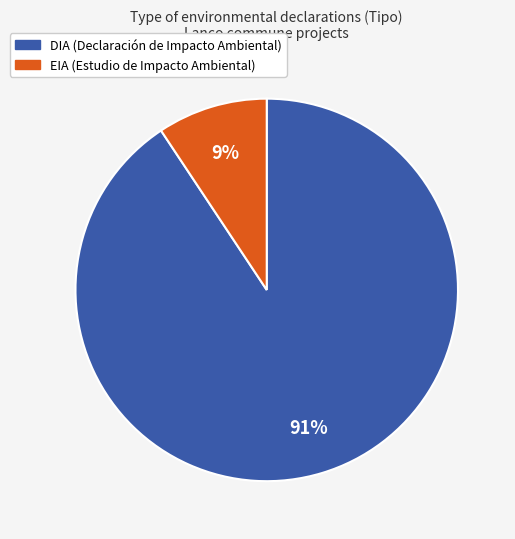

How many slices are in this pie chart?

2